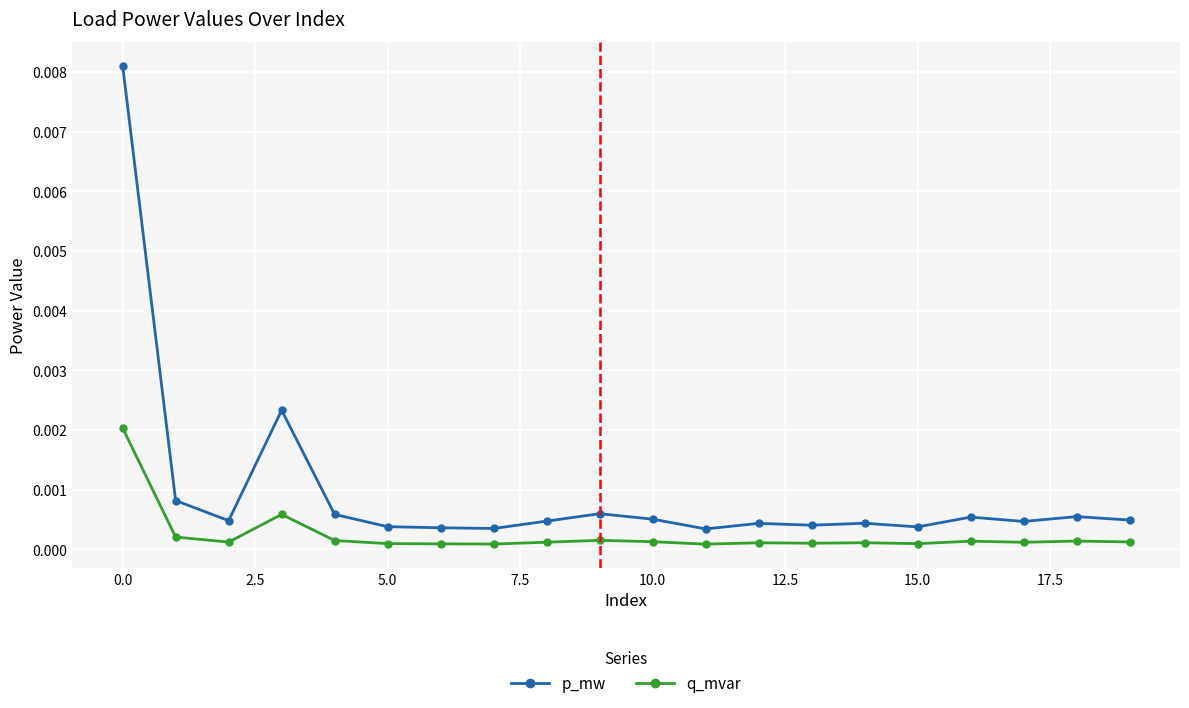

Which series has the largest total across all categories?

p_mw